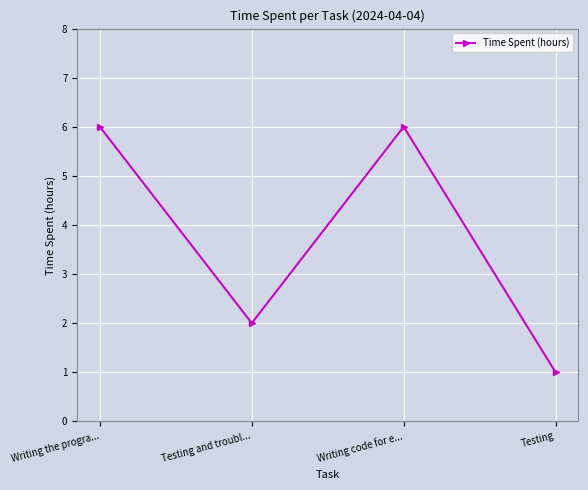

Which has a higher value, Testing or Writing the progra...?

Writing the progra...